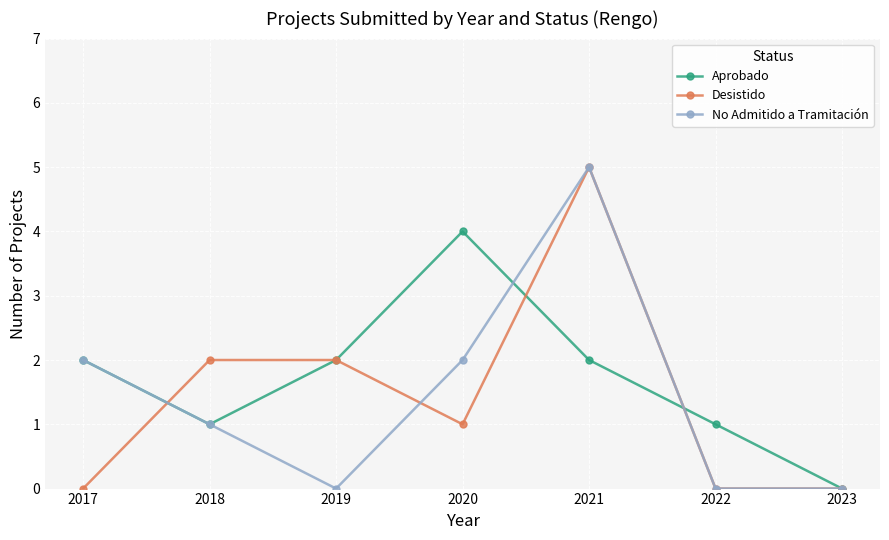

What is the difference between the second highest and minimum values in the No Admitido a Tramitación series?

2